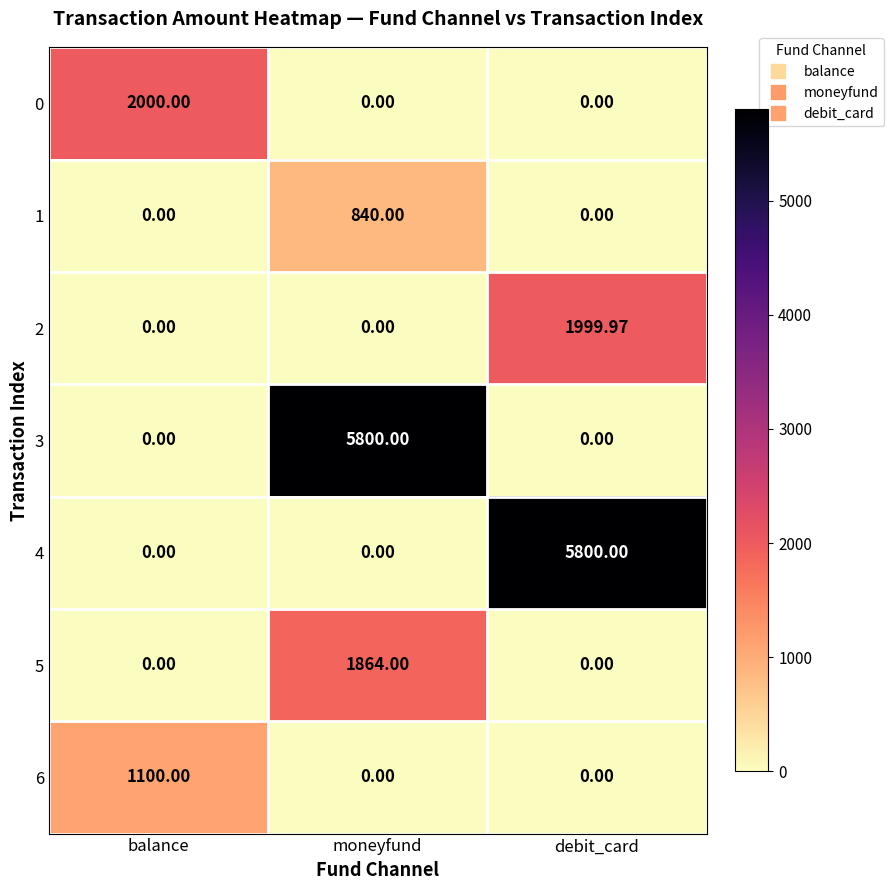

At which category is the sum across all series the highest?

moneyfund